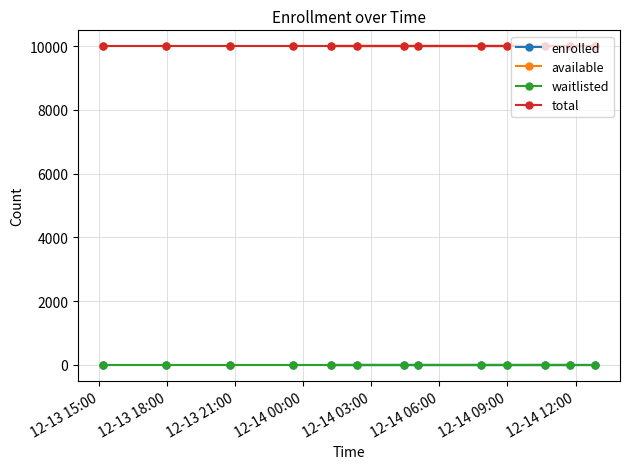

What is the difference between the highest and lowest values at 12-14 09:00?

9999